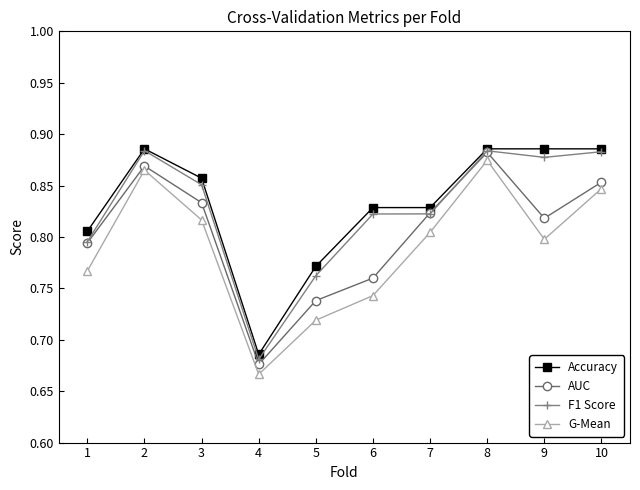

True or false: Accuracy has a value of 0.2 at 3.

False